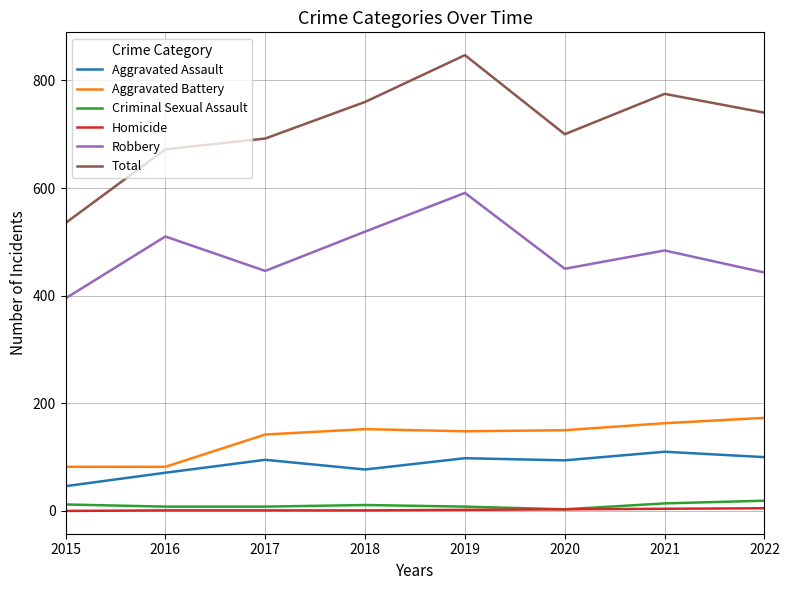

Which label corresponds to the largest value in the chart?

2019